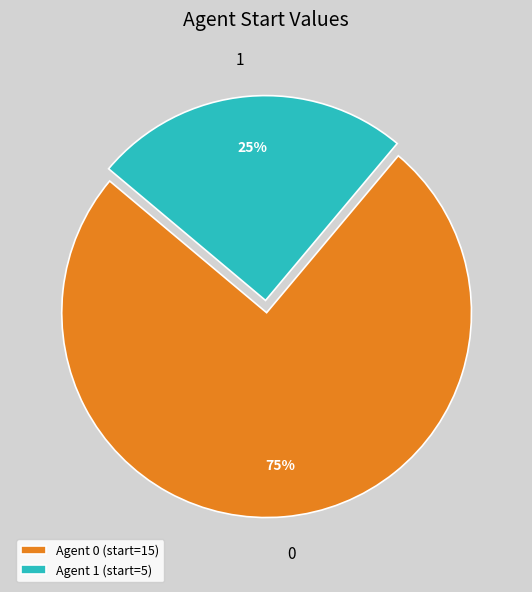

Is there any slice that represents more than half of the pie?

Yes